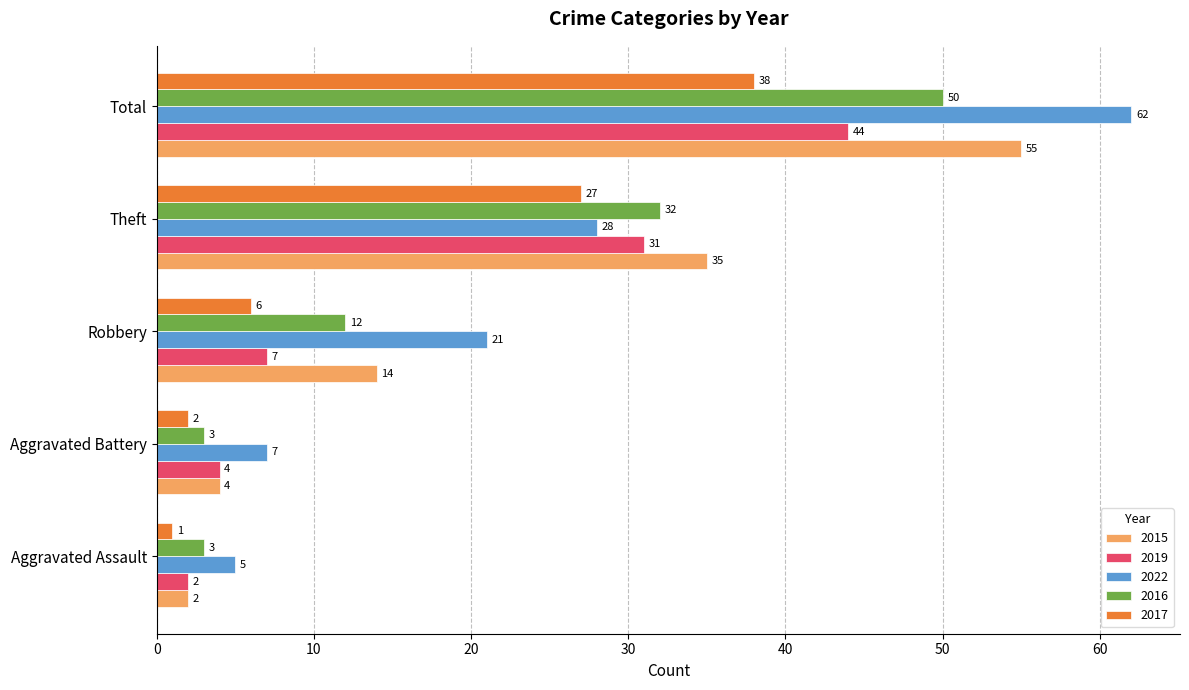

Read the 2017 value at Total, to the nearest 5.

40